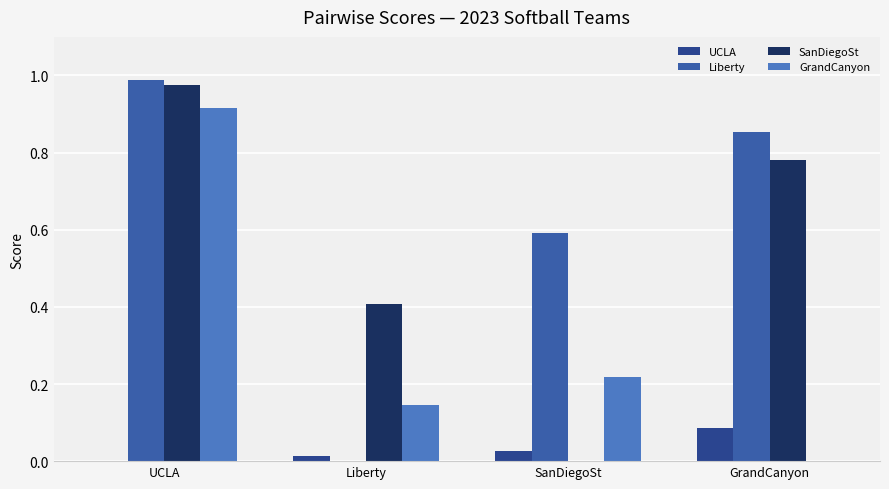

What position from the left is SanDiegoSt?

3